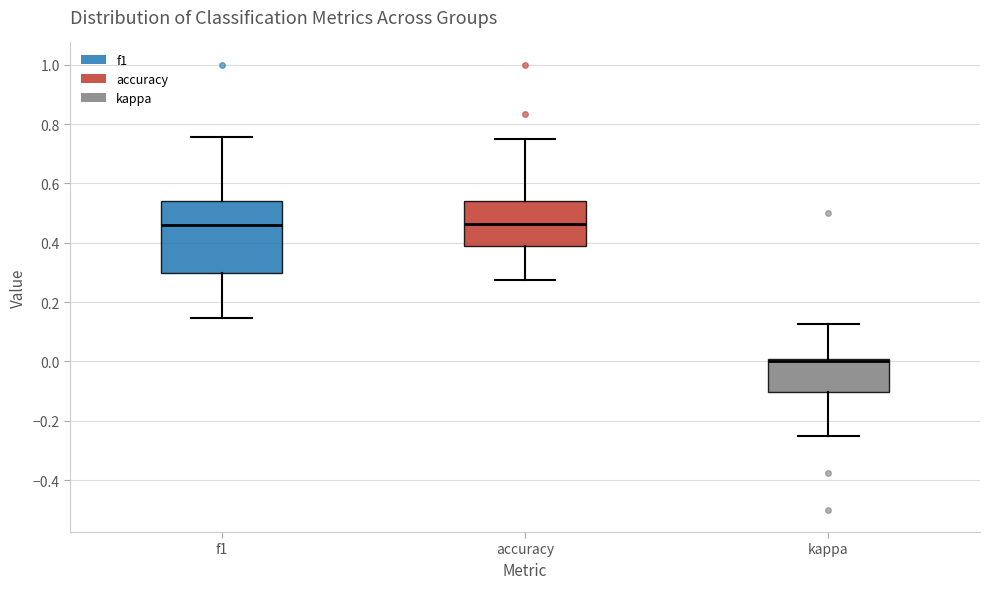

Reading left to right, read every box against the y-axis: the position of its median line, the range the box covers, and the ends of its whiskers. The values are not printed on the chart, so give them approximately, as read against the axis.

f1: median 0.46, box 0.30 to 0.54, whiskers 0.14 to 0.76
accuracy: median 0.46, box 0.38 to 0.54, whiskers 0.28 to 0.76
kappa: median 0.00 (just below the box's upper edge), box -0.10 to 0.00, whiskers -0.24 to 0.12